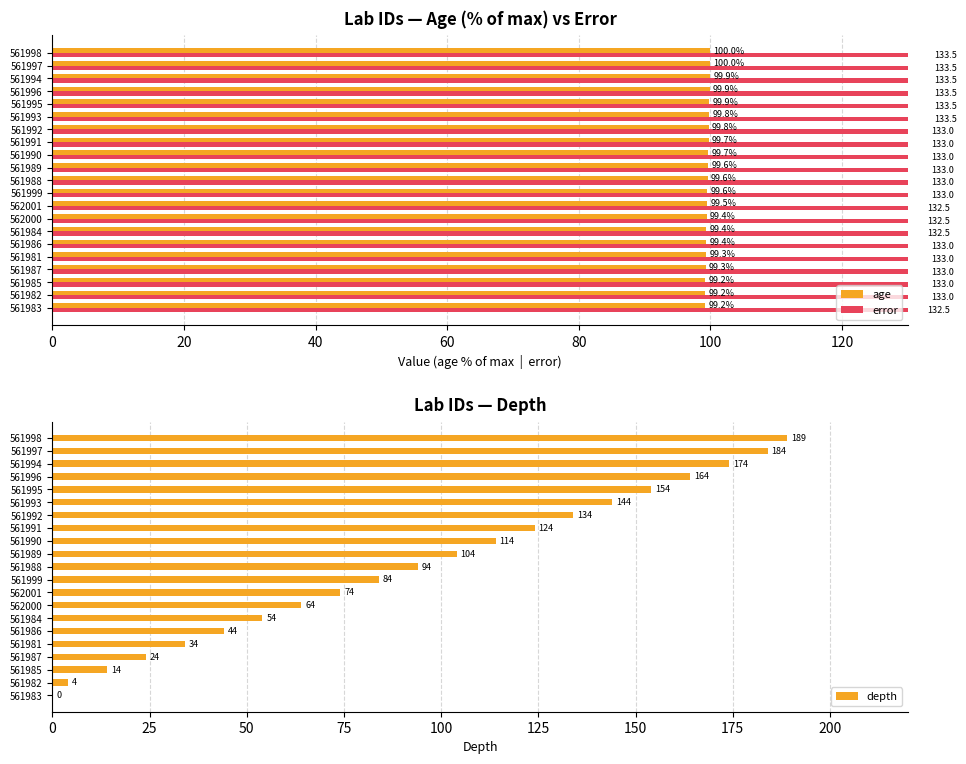

What is the sum of the depth values at 562001 and 561983?

74